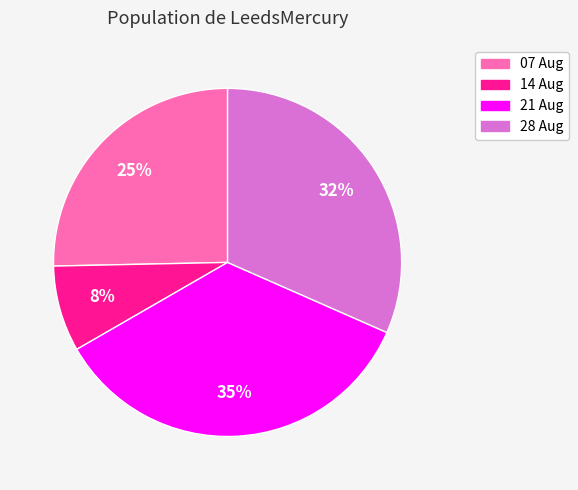

Is there any slice that represents more than half of the pie?

No